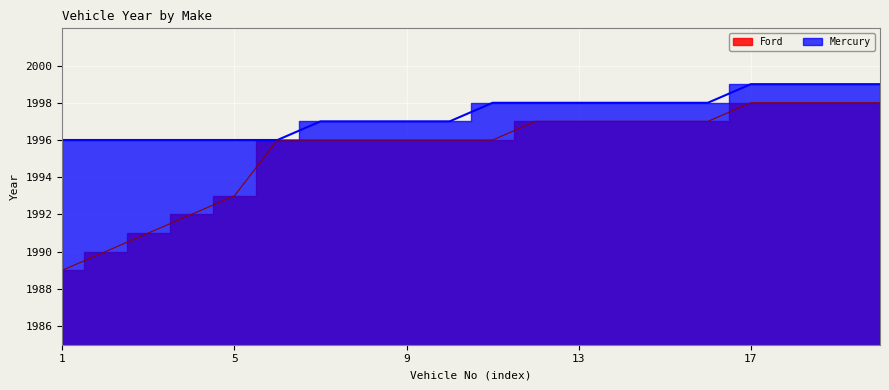

What is the minimum value shown in the chart?

1989